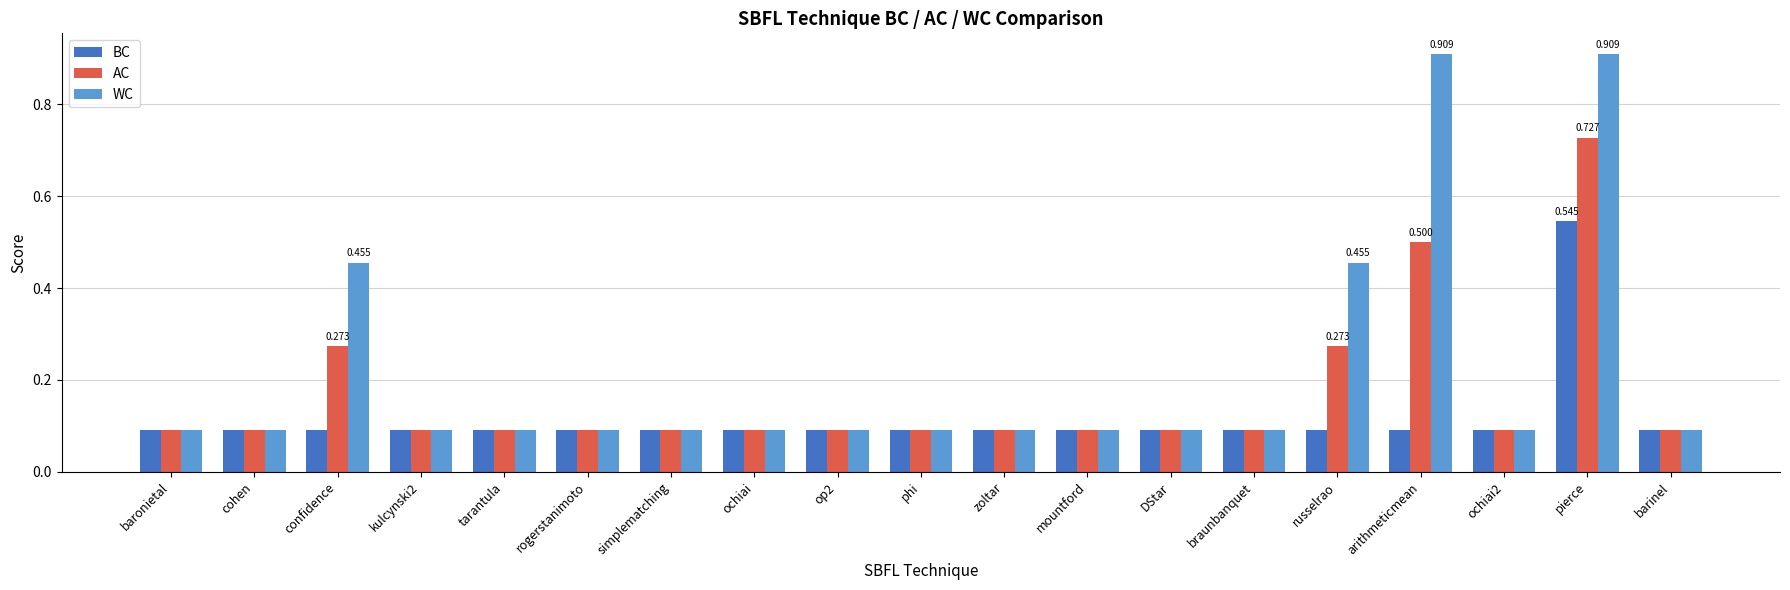

List the series in order of their peak value, highest first.

WC, AC, BC